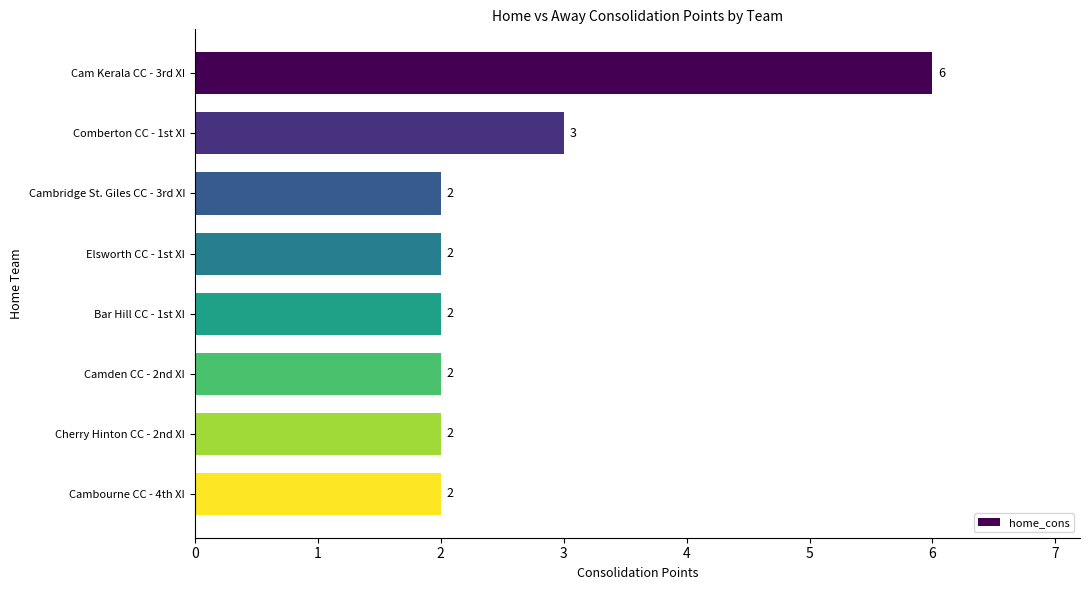

Count the number of categories in the chart.

8